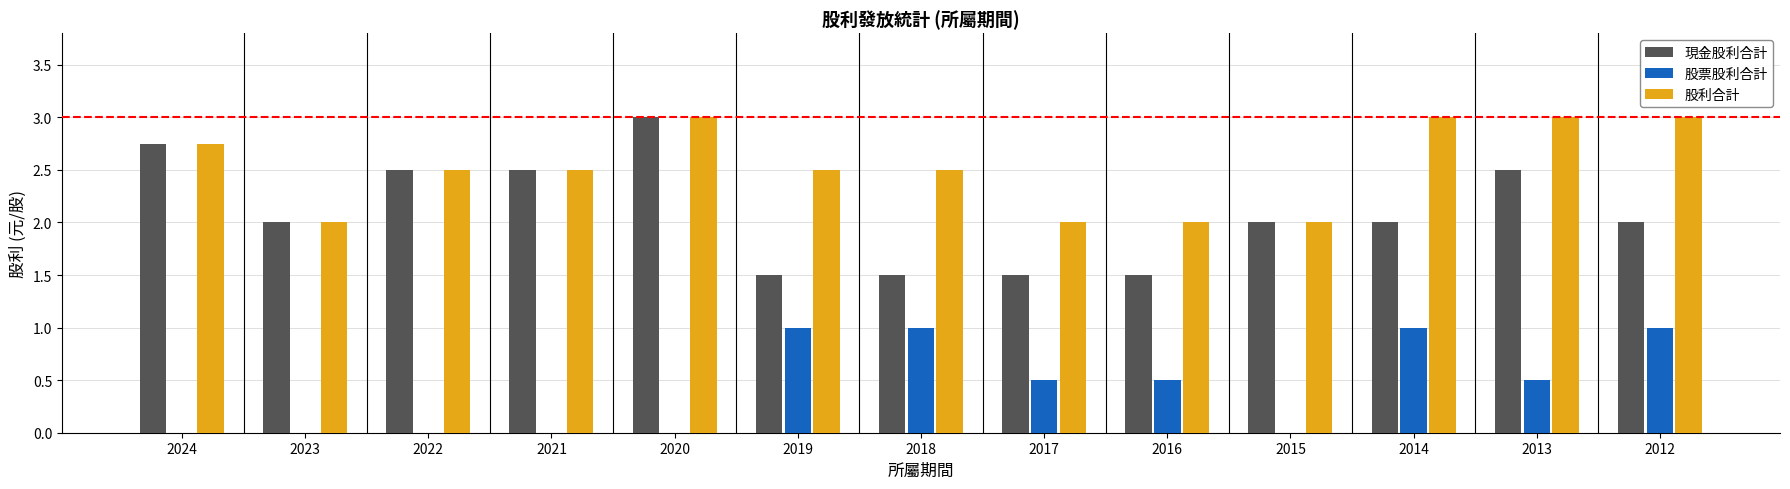

What is the total value across all series at 2018?

5.0